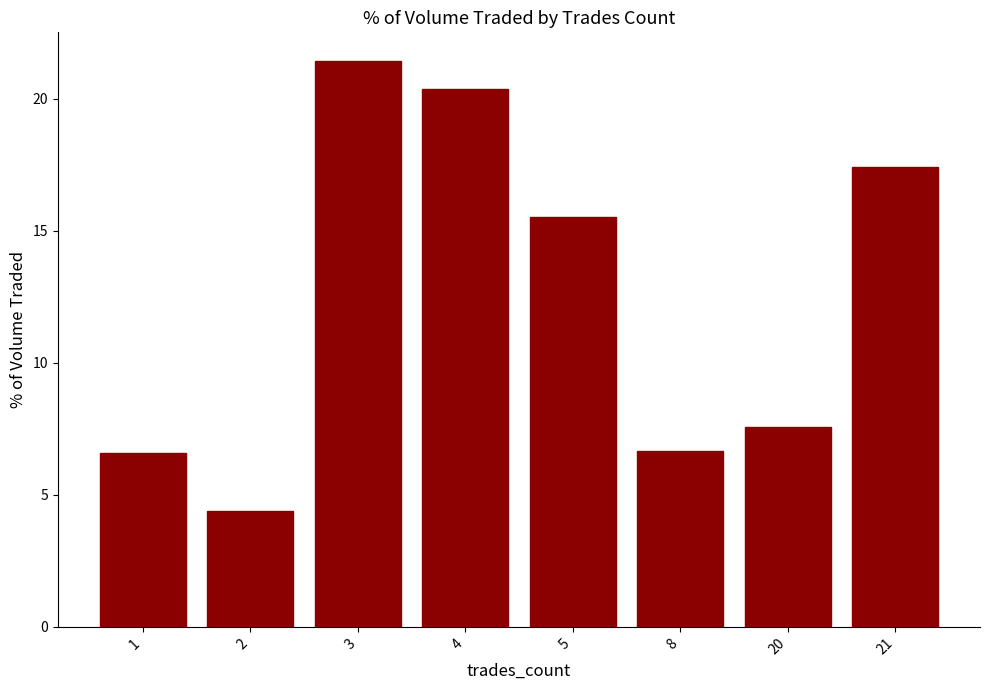

What is the difference between the maximum and minimum values?

17.1